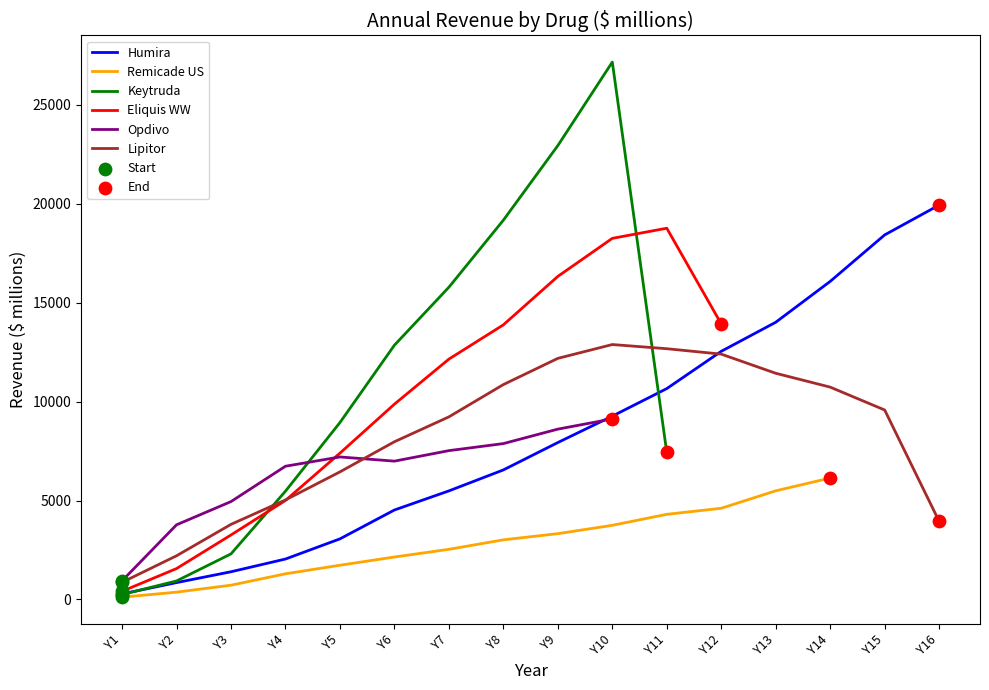

What is the total value across all series at Y4?

25587